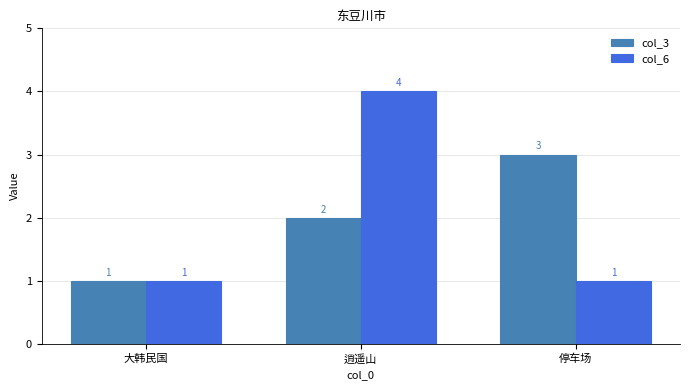

How many groups of bars are there?

3